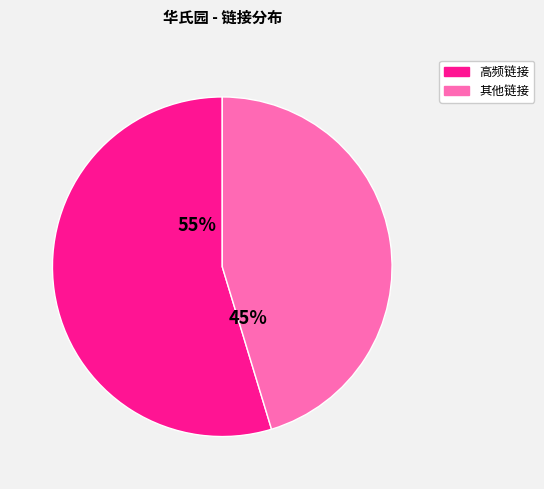

Is there a majority slice in this chart?

Yes